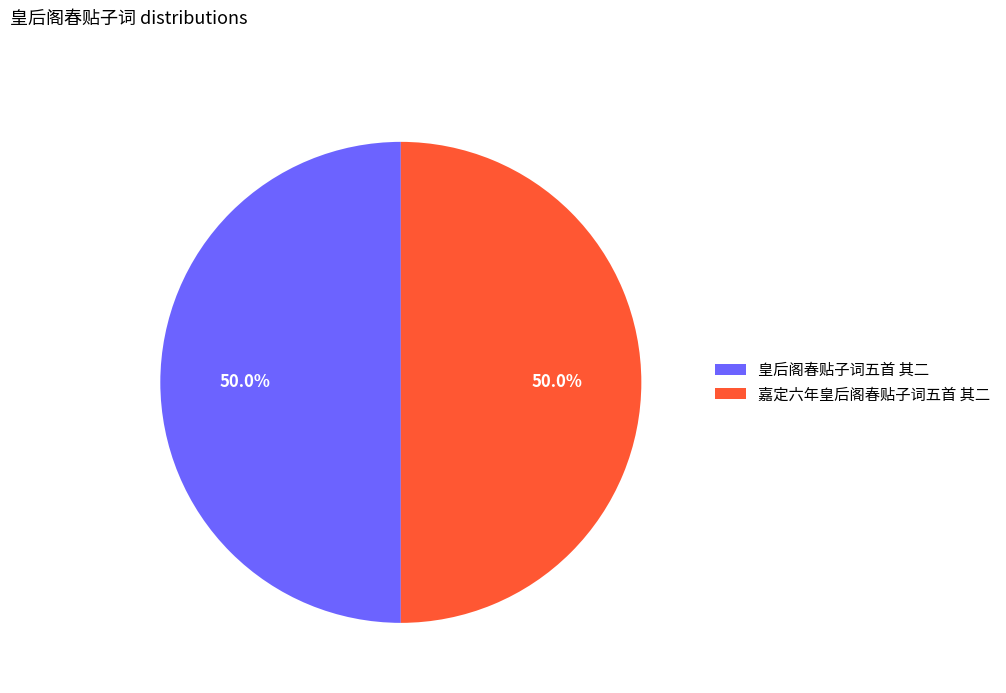

Is the sum of 嘉定六年皇后阁春贴子词五首 其二 and 皇后阁春贴子词五首 其二 greater than half?

Yes